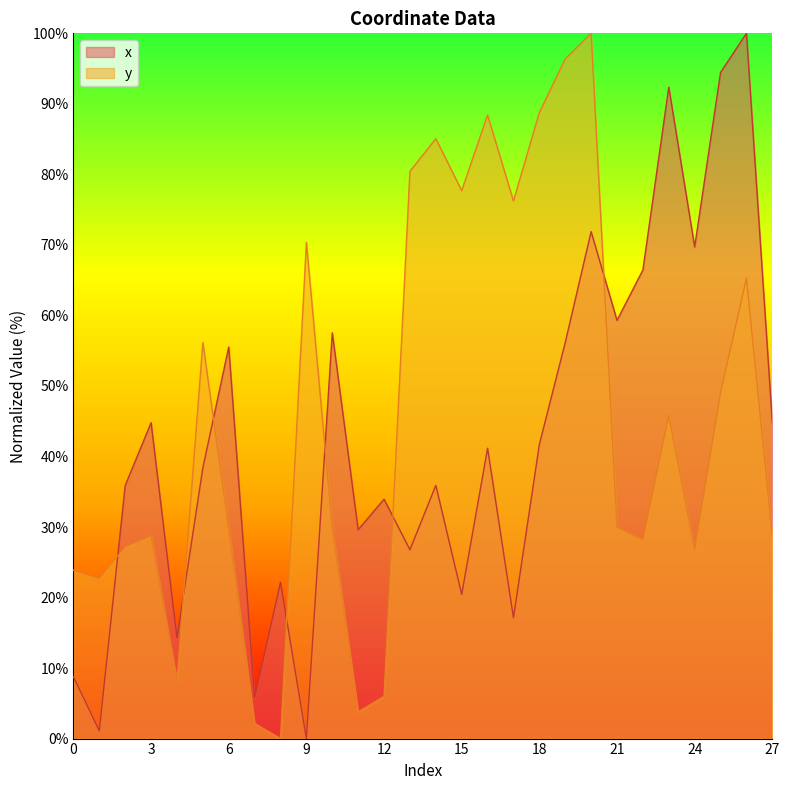

Reading left to right, transcribe all the data shown in this chart.

x: 8.8	1.1	35.9	44.8	14.3	38.4	55.5	5.9	22.2	0.0	57.5	29.6	33.9	26.8	35.9	20.4	41.2	17.1	41.7	56.2	71.9	59.3	66.4	92.4	69.7	94.5	100.0	44.8
y: 23.9	22.7	27.2	28.8	8.2	56.2	29.8	2.1	0.0	70.4	29.9	3.8	6.0	80.4	85.1	77.7	88.4	76.2	88.8	96.4	100.0	30.0	28.2	45.8	26.8	49.1	65.3	28.8